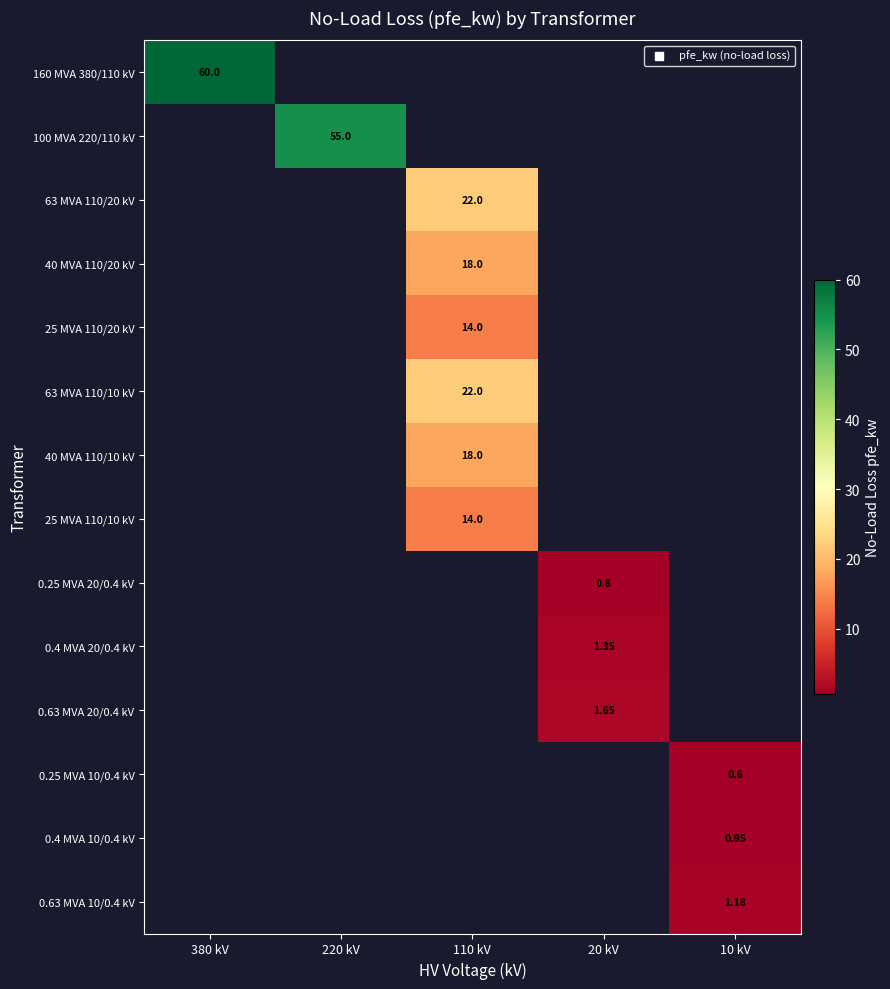

Count the number of data series in this chart.

14